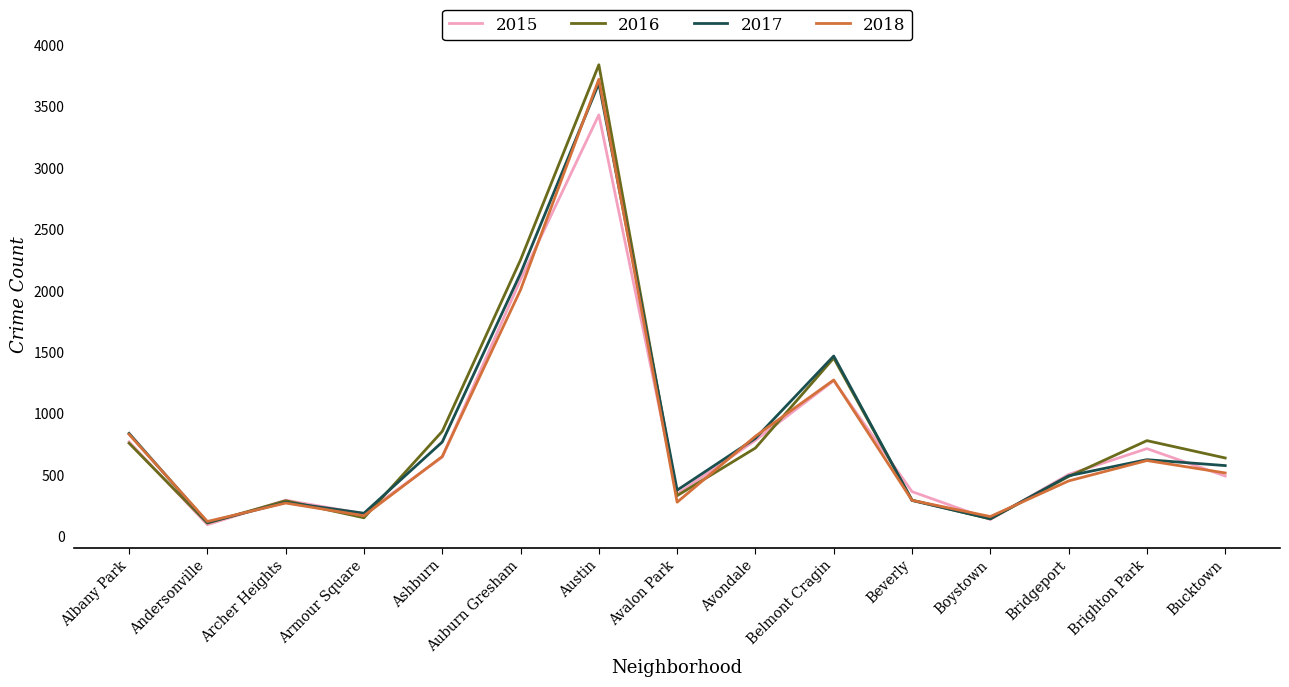

What is the spread (max minus min) of values at Bridgeport?

53